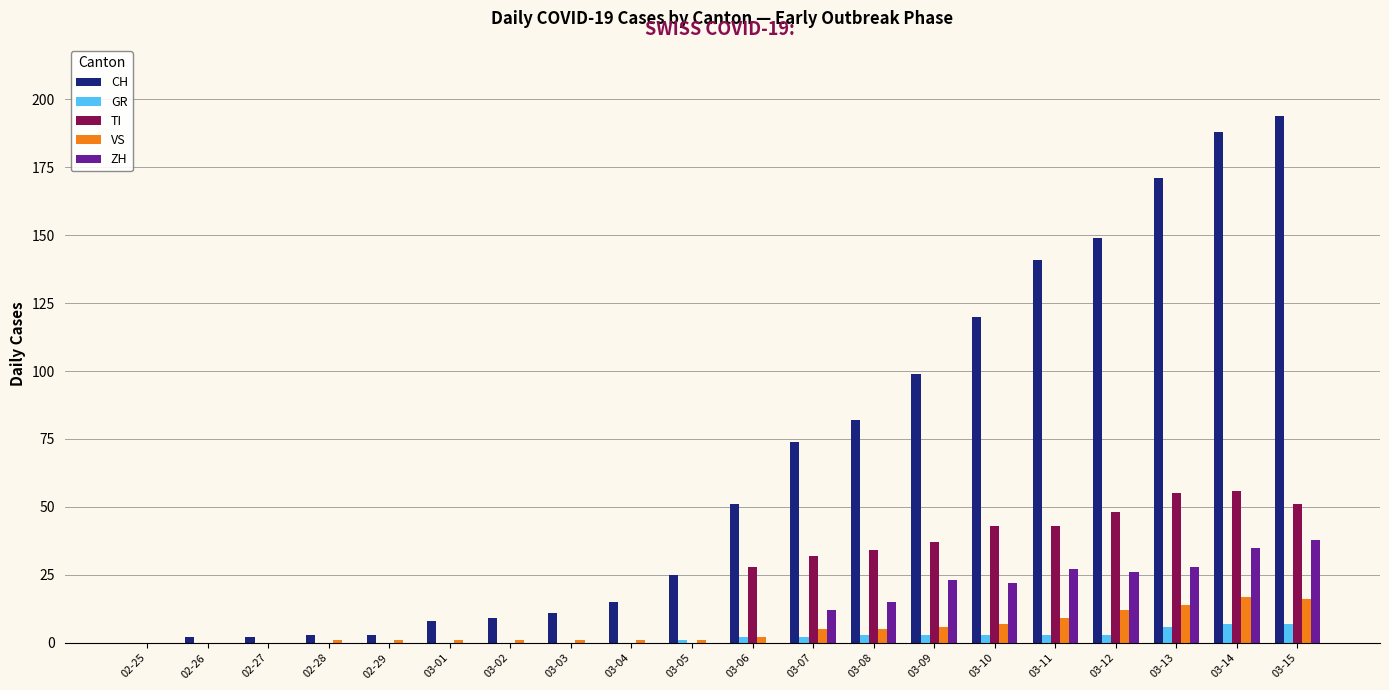

Reading left to right, what are all the values shown in this chart?

CH: 02-25=0	02-26=2	02-27=2	02-28=3	02-29=3	03-01=8	03-02=9	03-03=11	03-04=15	03-05=25	03-06=51	03-07=74	03-08=82	03-09=99	03-10=120	03-11=141	03-12=149	03-13=171	03-14=188	03-15=194
GR: 02-25=0	02-26=0	02-27=0	02-28=0	02-29=0	03-01=0	03-02=0	03-03=0	03-04=0	03-05=1	03-06=2	03-07=2	03-08=3	03-09=3	03-10=3	03-11=3	03-12=3	03-13=6	03-14=7	03-15=7
TI: 02-25=0	02-26=0	02-27=0	02-28=0	02-29=0	03-01=0	03-02=0	03-03=0	03-04=0	03-05=0	03-06=28	03-07=32	03-08=34	03-09=37	03-10=43	03-11=43	03-12=48	03-13=55	03-14=56	03-15=51
VS: 02-25=0	02-26=0	02-27=0	02-28=1	02-29=1	03-01=1	03-02=1	03-03=1	03-04=1	03-05=1	03-06=2	03-07=5	03-08=5	03-09=6	03-10=7	03-11=9	03-12=12	03-13=14	03-14=17	03-15=16
ZH: 02-25=0	02-26=0	02-27=0	02-28=0	02-29=0	03-01=0	03-02=0	03-03=0	03-04=0	03-05=0	03-06=0	03-07=12	03-08=15	03-09=23	03-10=22	03-11=27	03-12=26	03-13=28	03-14=35	03-15=38